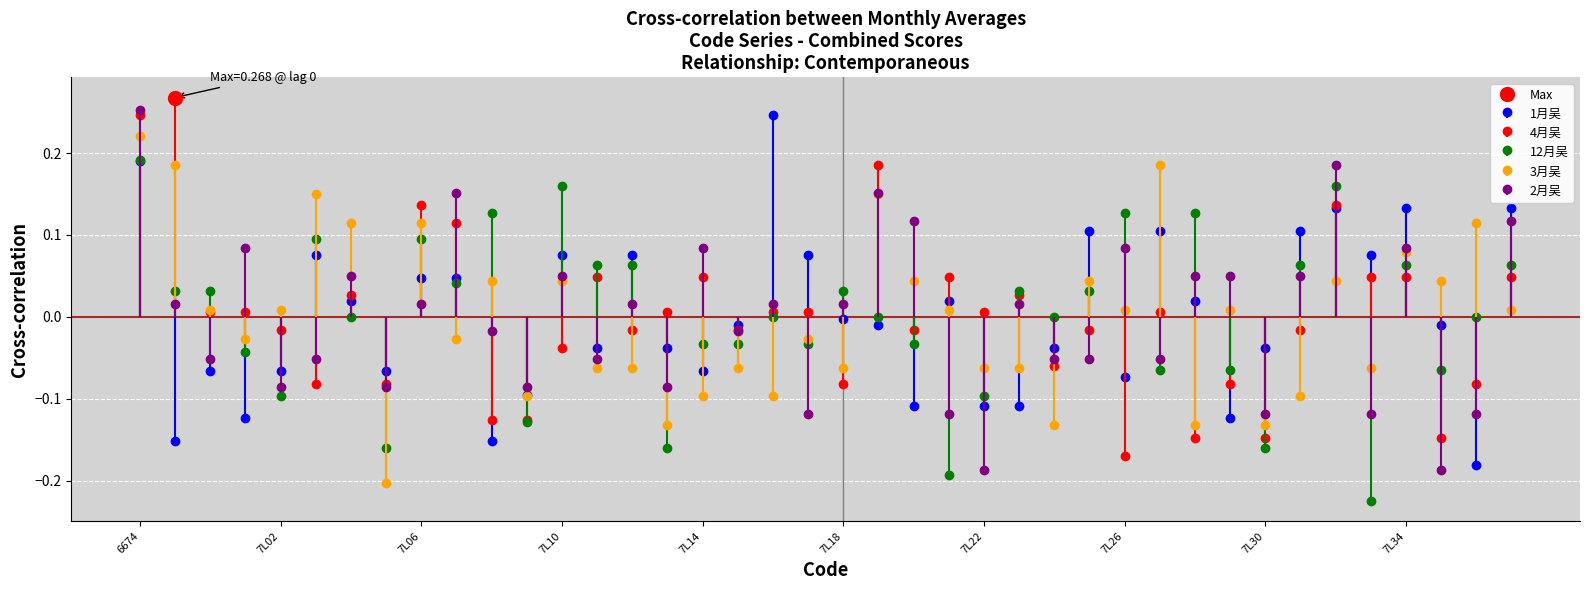

Which series has the largest total across all categories?

12月吴